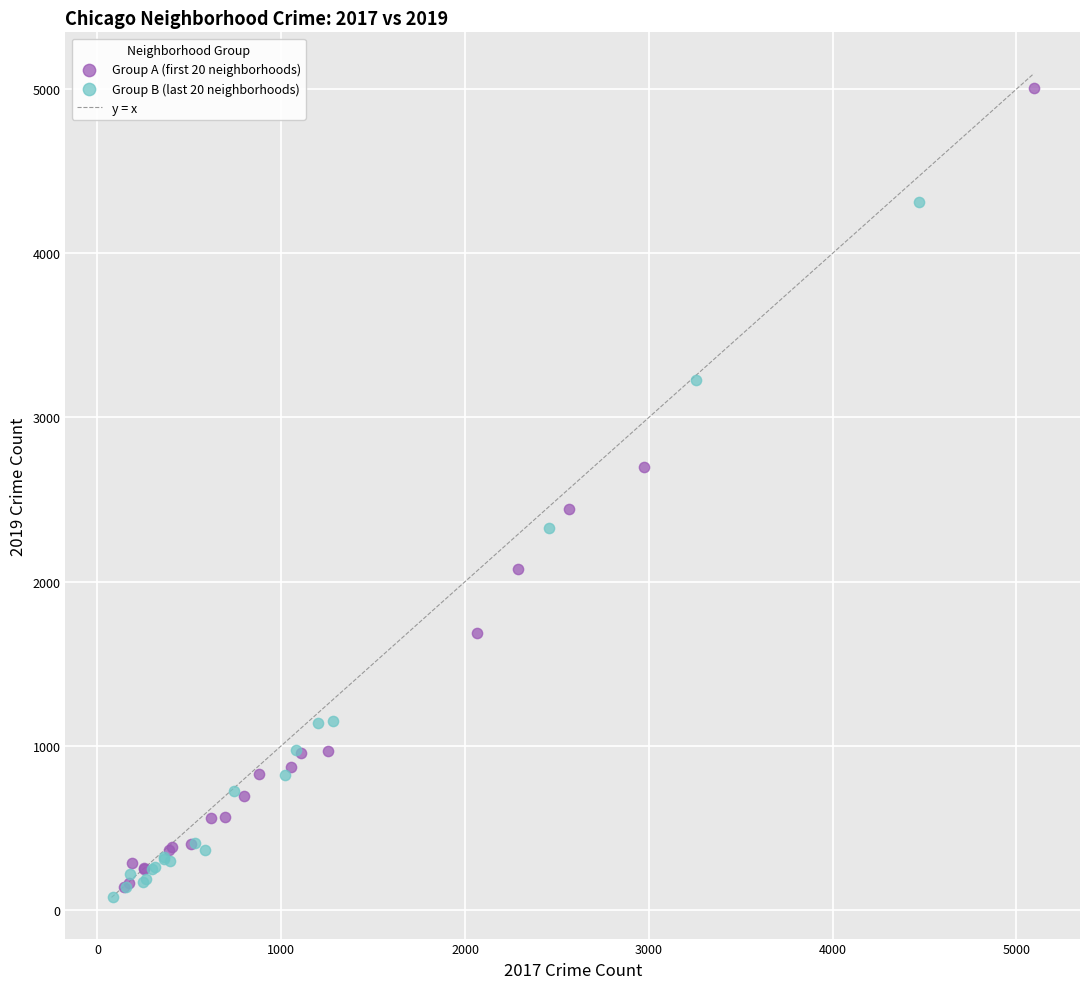

Which series contains the highest Y value?

Group A (first 20 neighborhoods)